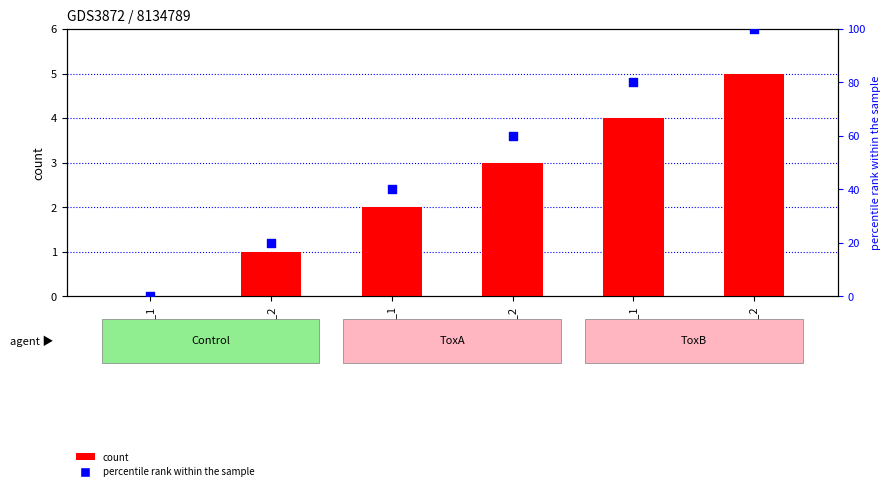

Is the value of count at Control_2 greater than the value of percentile rank within the sample at ToxA_2?

No